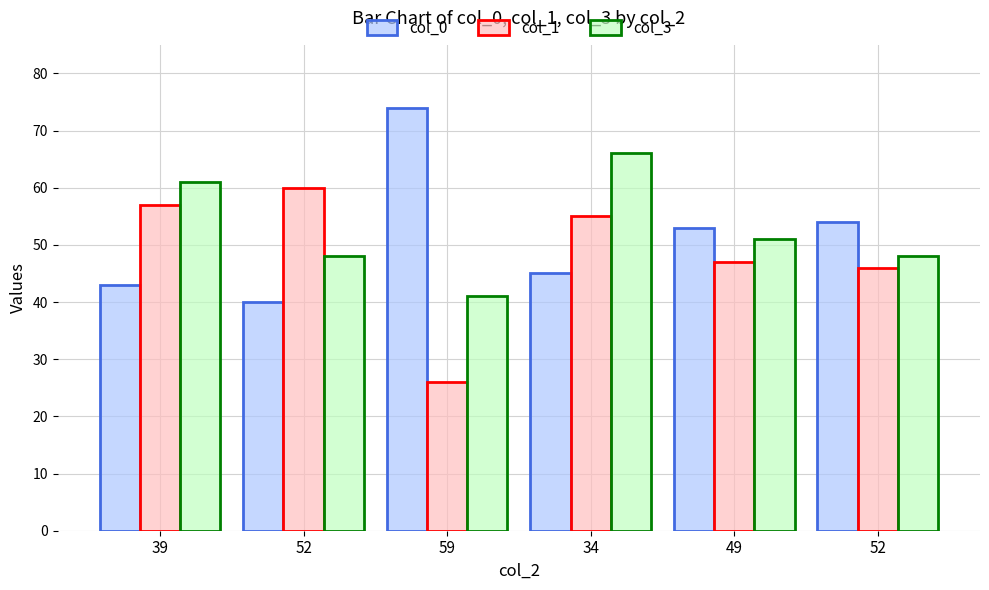

List the labels in order of col_0 value, largest first.

59, 52, 49, 34, 39, 52